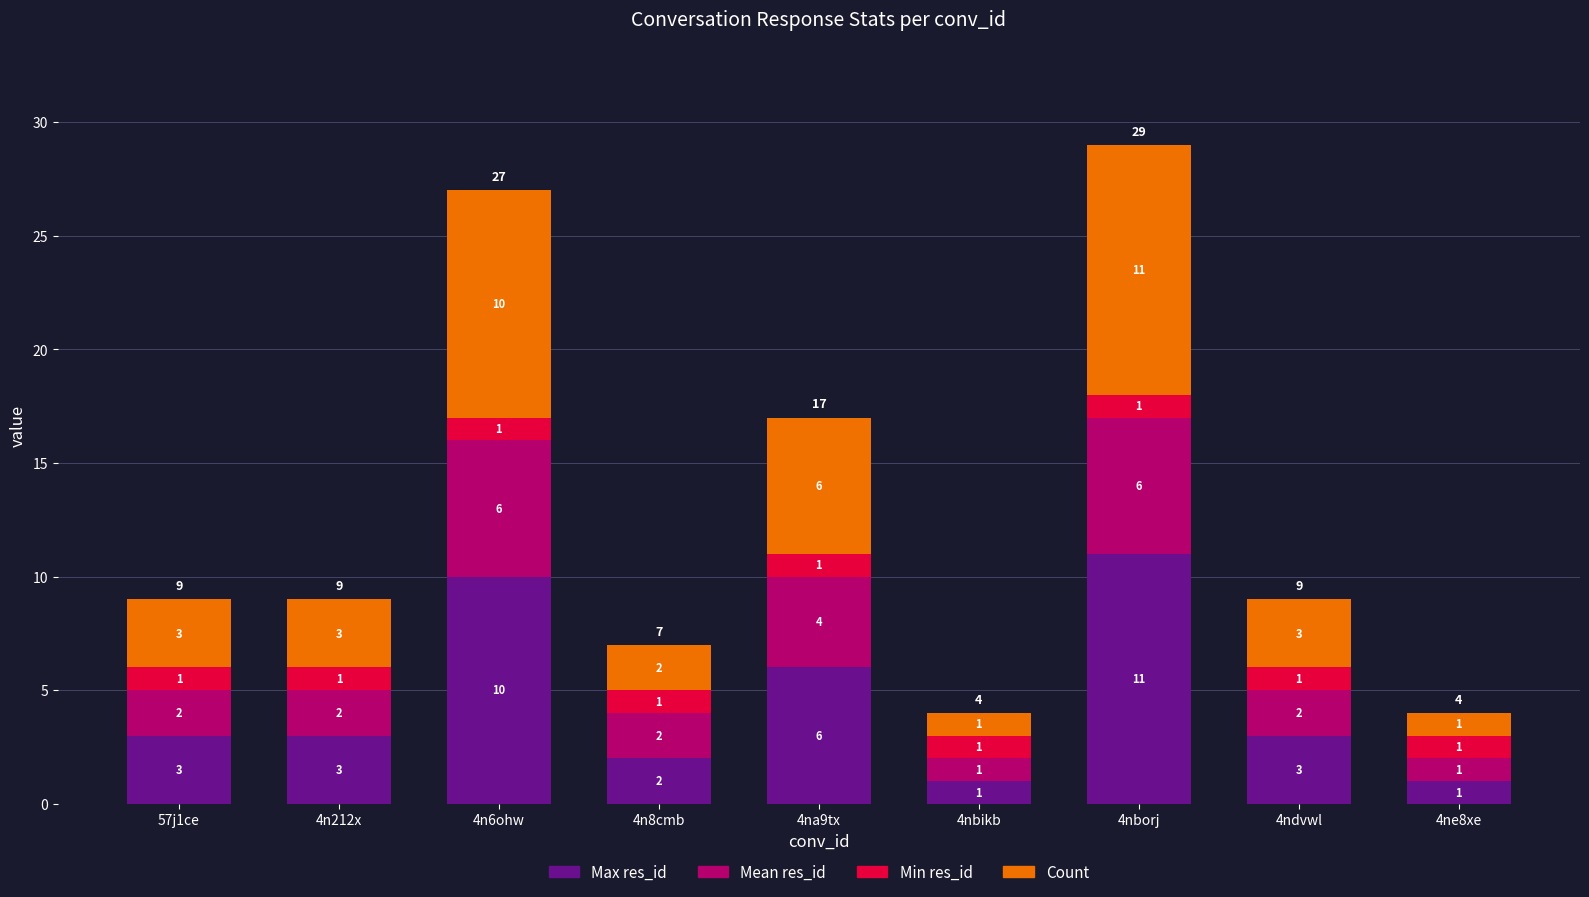

The value of Max res_id at 4na9tx is 10. True or false?

False